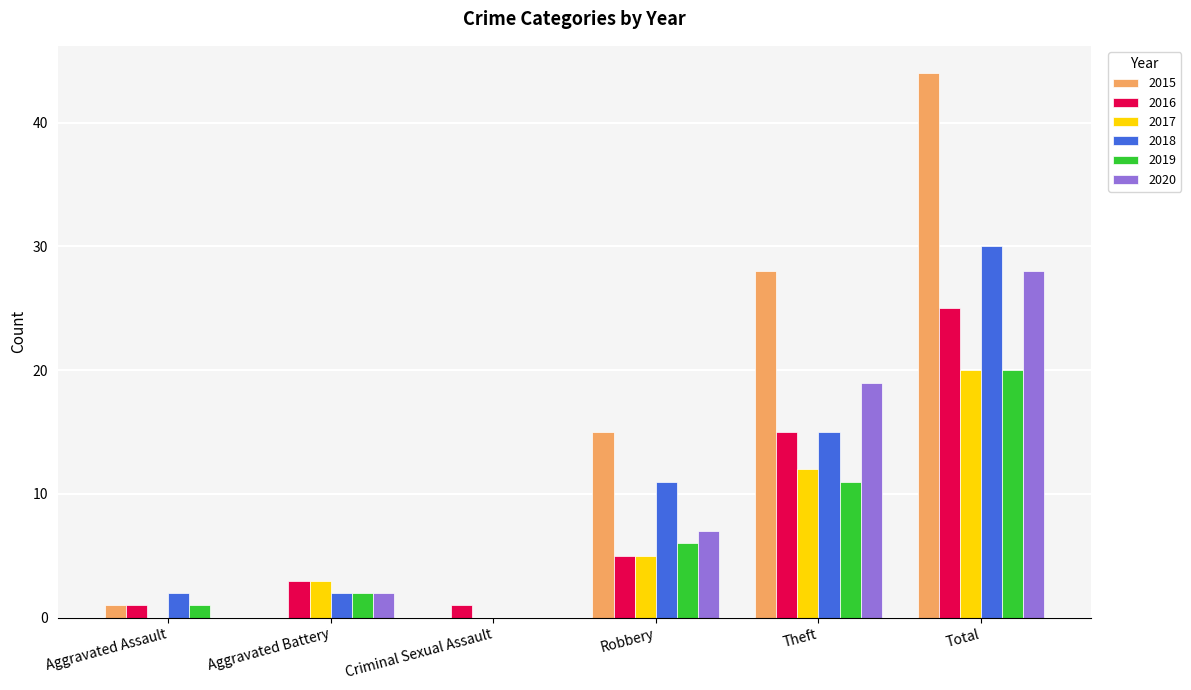

Is the value of 2016 at Aggravated Assault greater than the value of 2020 at Aggravated Battery?

No